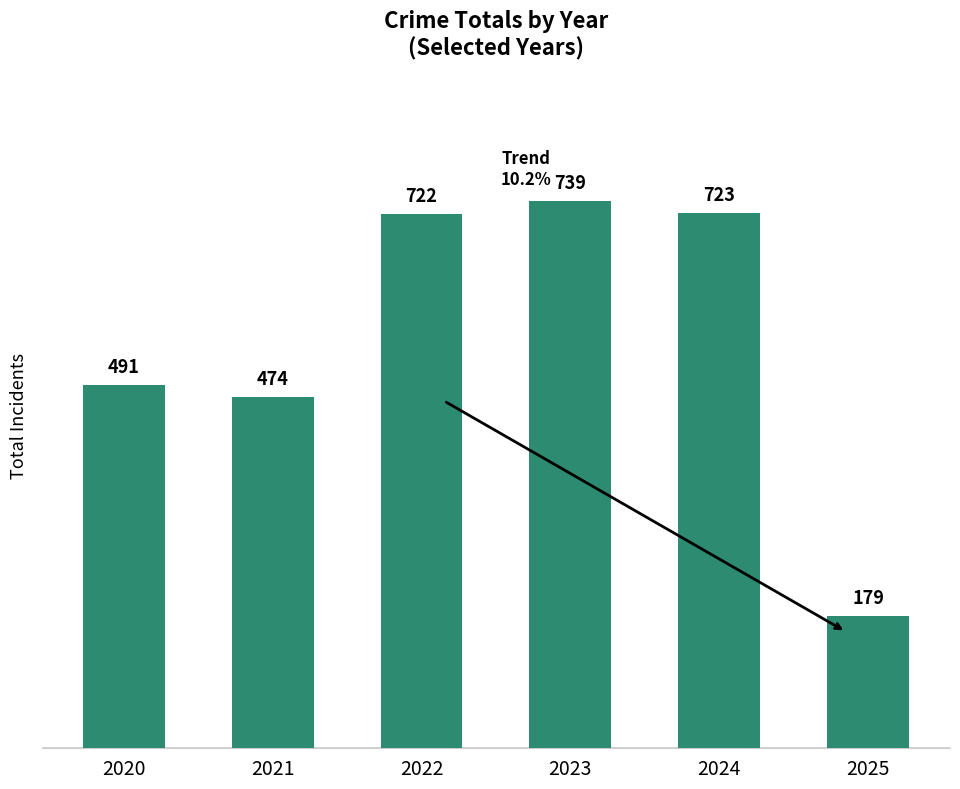

What is the value of the 6th bar from the left?

179